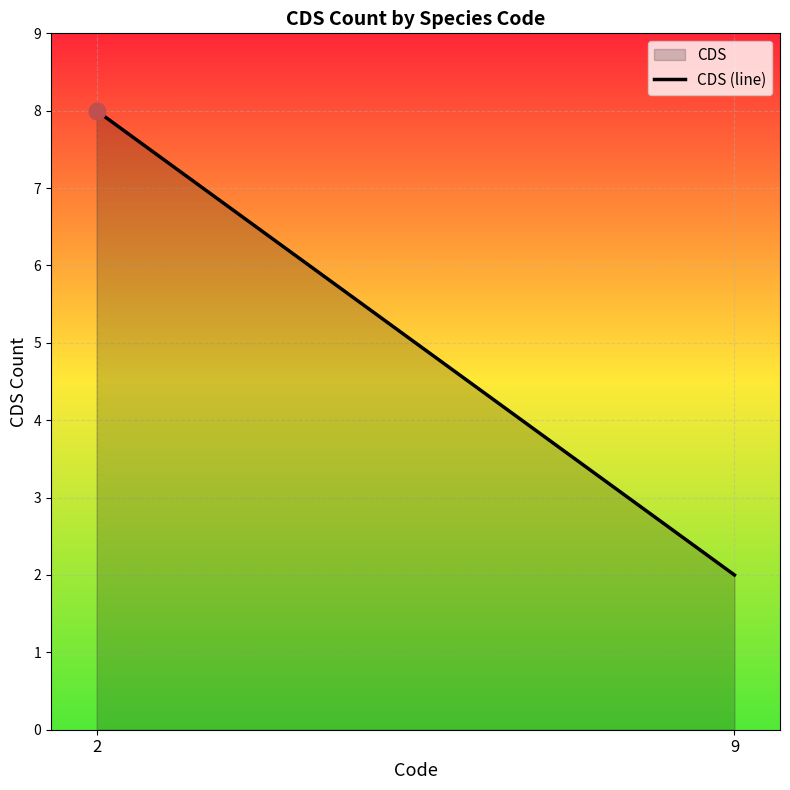

What is the change in value from 2 to 9?

-6